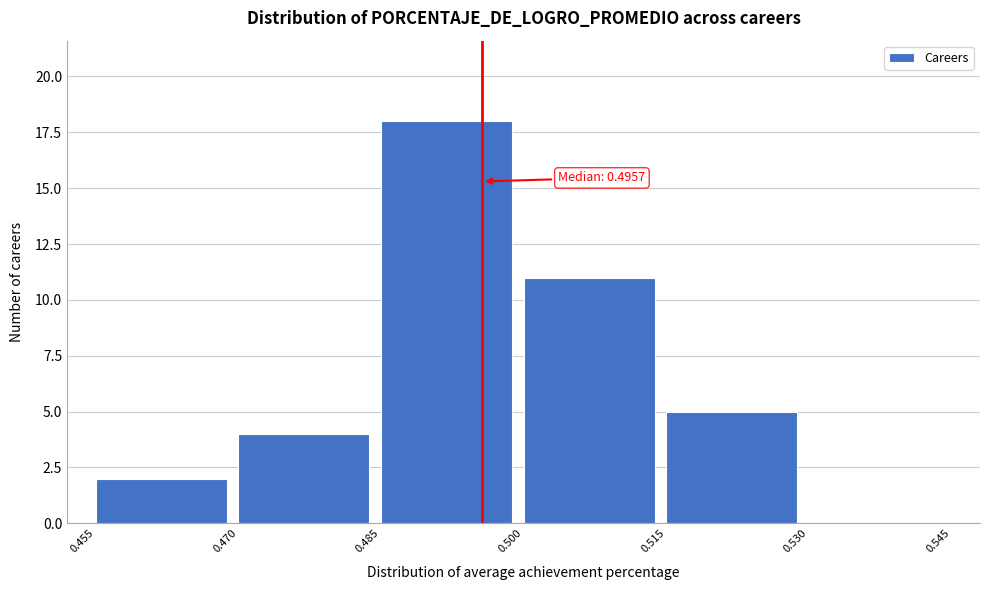

Over which range of the x-axis is the bar tallest?

0.485 to 0.500